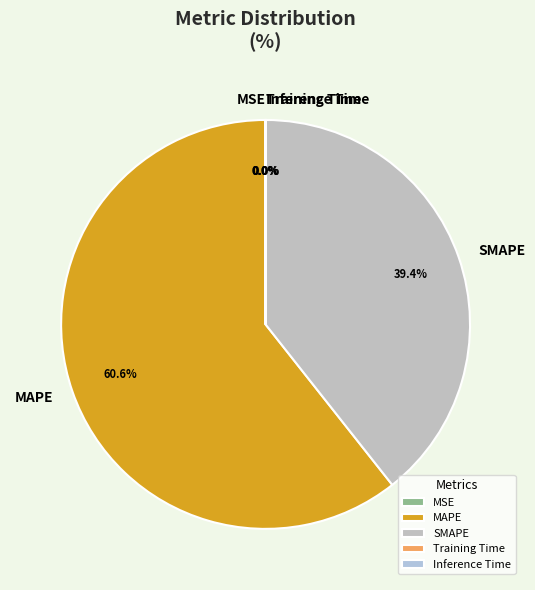

Which category accounts for the majority?

MAPE